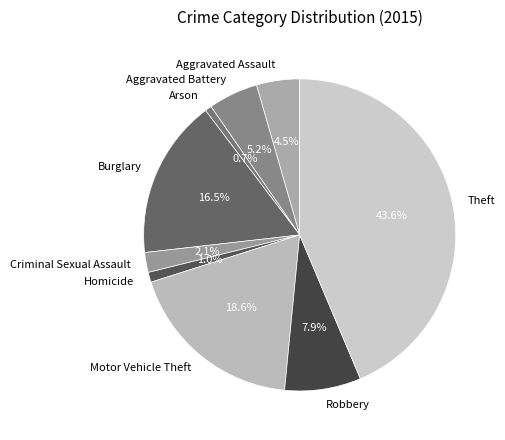

How many slices are in this pie chart?

9